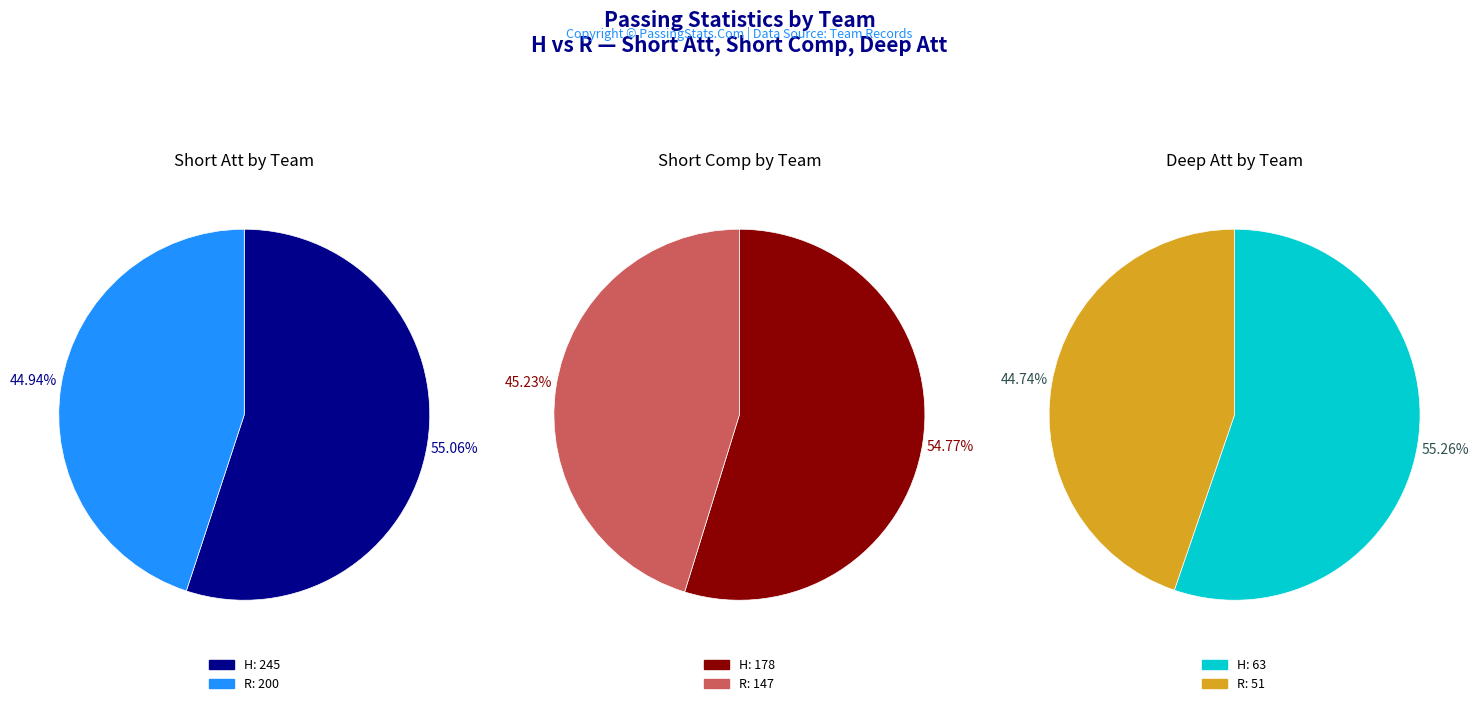

What is the total percentage of H and R?

100.0%